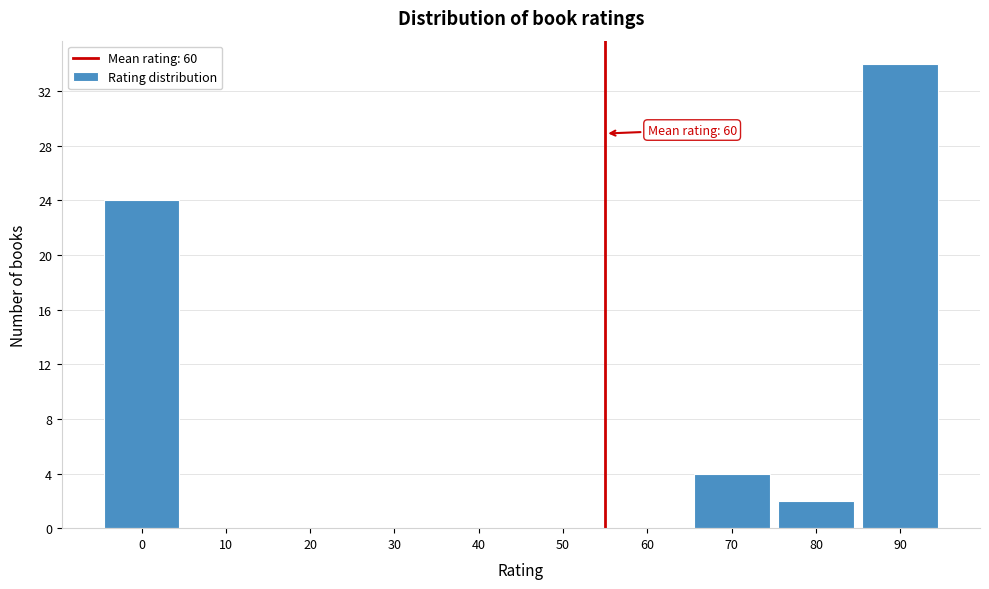

Reading right to left, what are all the values shown in this chart?

90=34	80=2	70=4	60=0	50=0	40=0	30=0	20=0	10=0	0=24